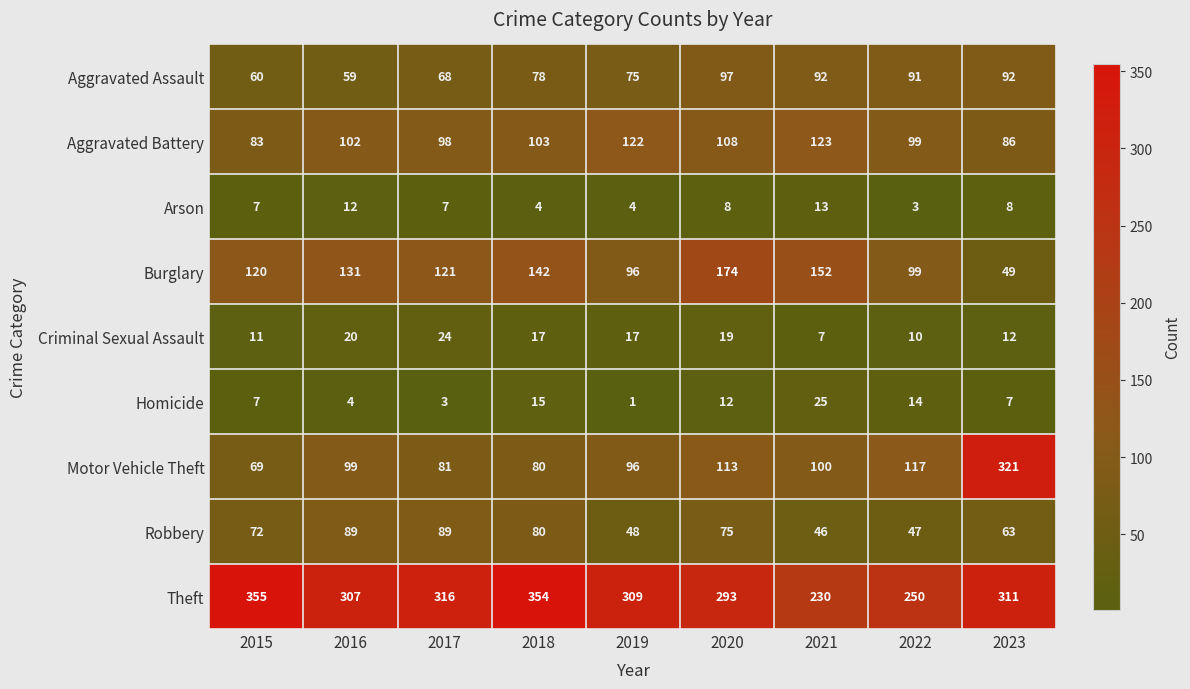

List the series in order of their peak value, highest first.

Theft, Motor Vehicle Theft, Burglary, Aggravated Battery, Aggravated Assault, Robbery, Homicide, Criminal Sexual Assault, Arson